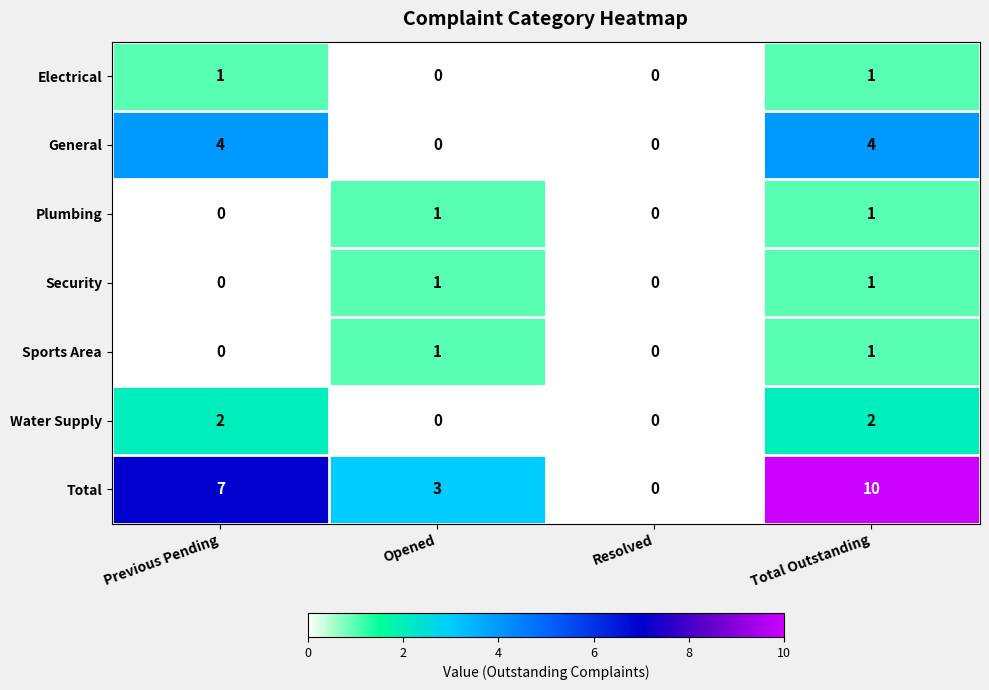

Is it true that Sports Area equals 0 at Total Outstanding?

False